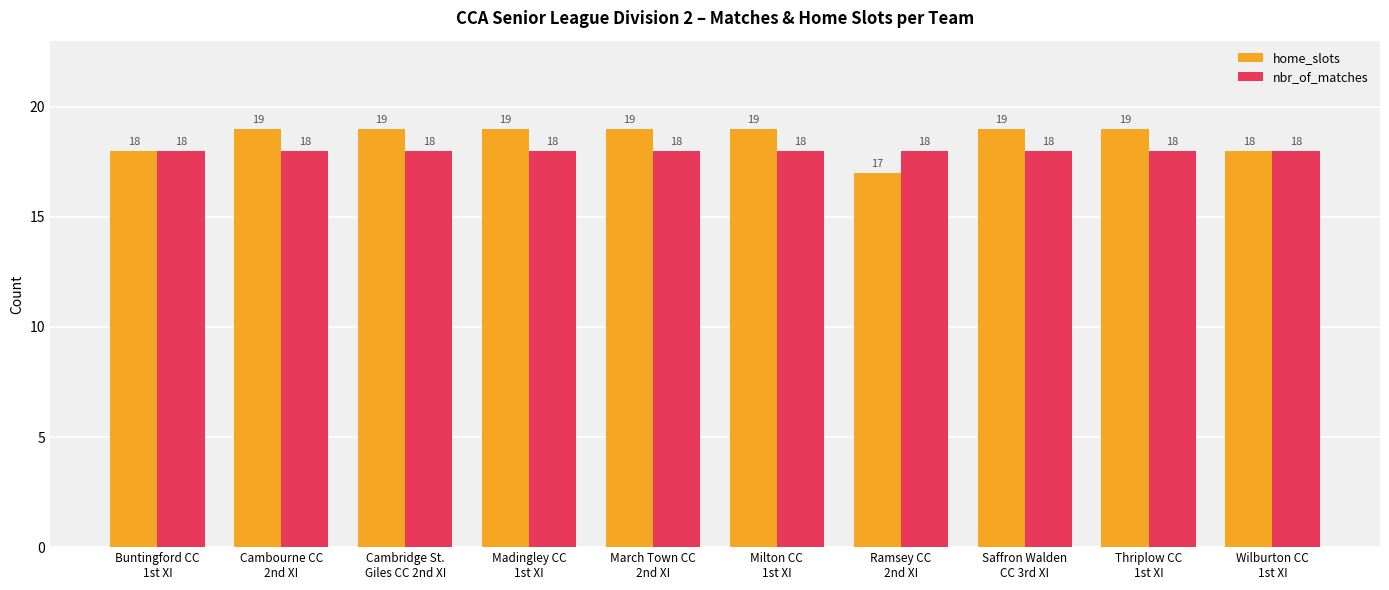

The home_slots series shows 17 at Ramsey CC
2nd XI. True or false?

True